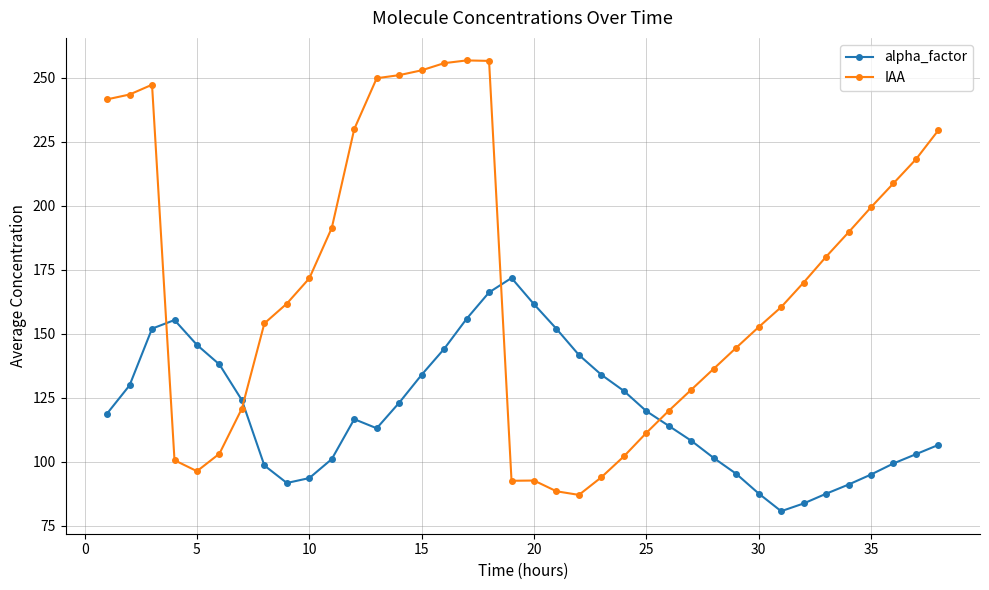

Count the number of categories in the chart.

38